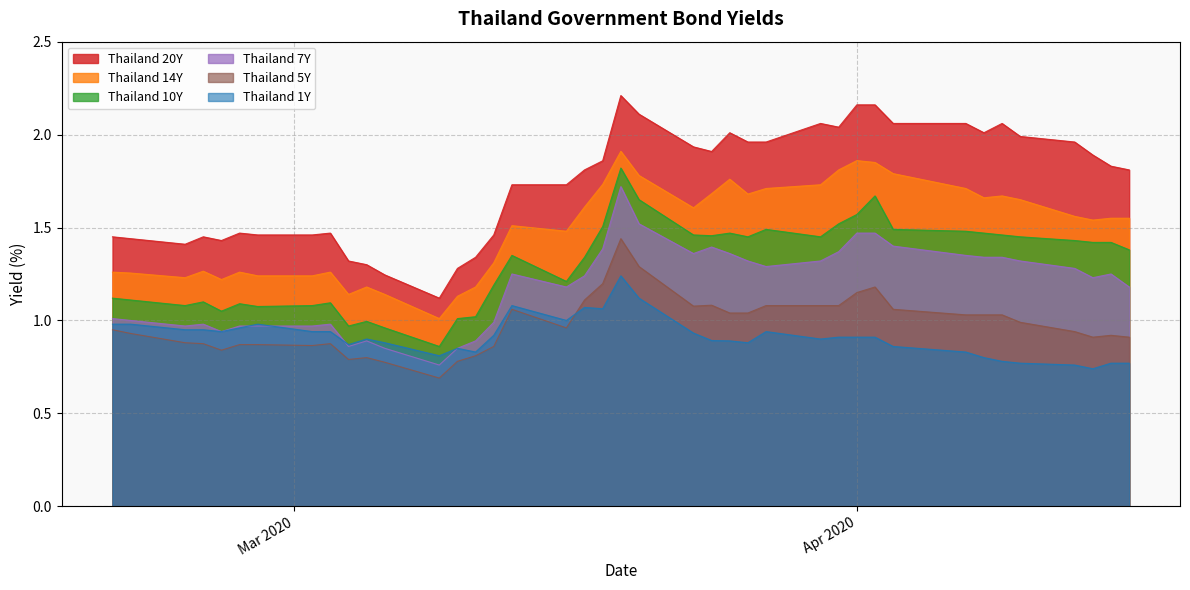

True or false: Thailand 14Y and Thailand 5Y cross at least once.

False